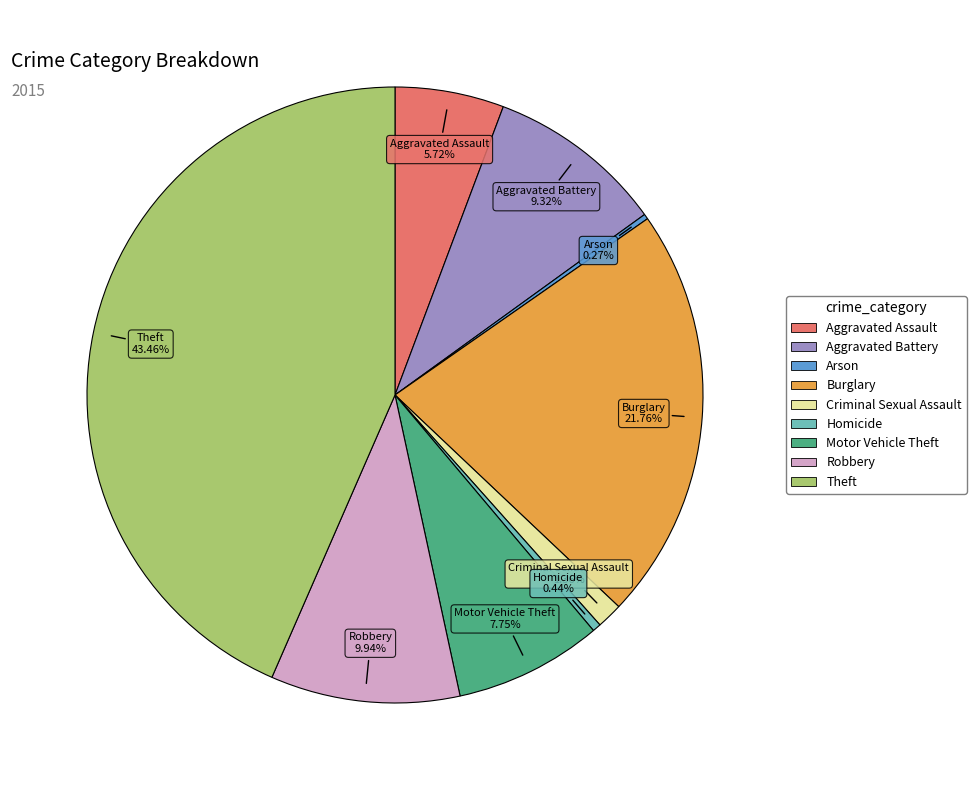

Do Robbery and Burglary together represent more than half of the pie?

No